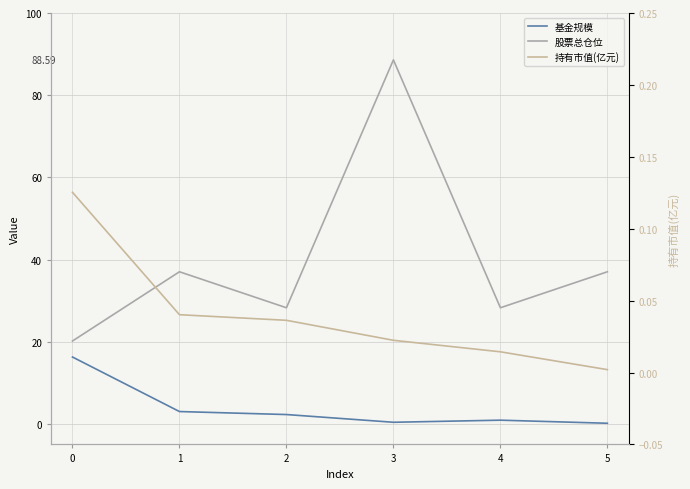

Rank the series by their maximum value, from highest to lowest.

股票总仓位, 基金规模, 持有市值(亿元)